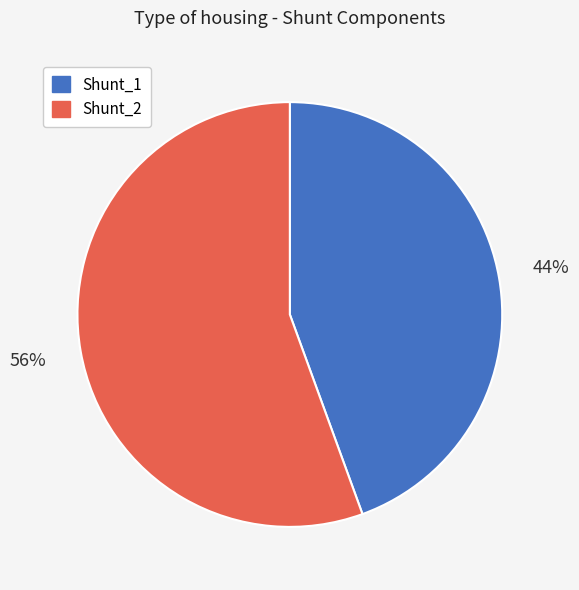

Rank the categories by value from lowest to highest.

Shunt_1, Shunt_2